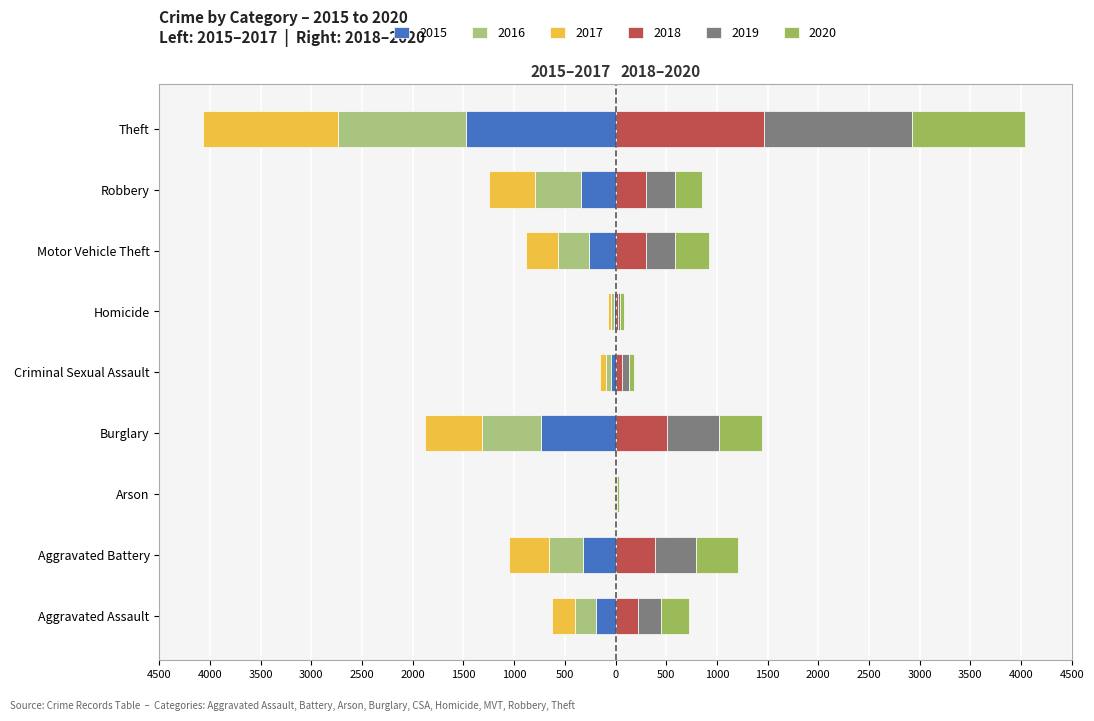

How many bars are there in total?

54